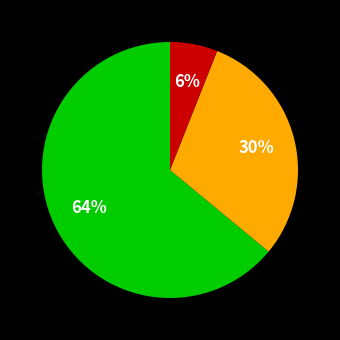

Does any single category account for the majority?

Yes